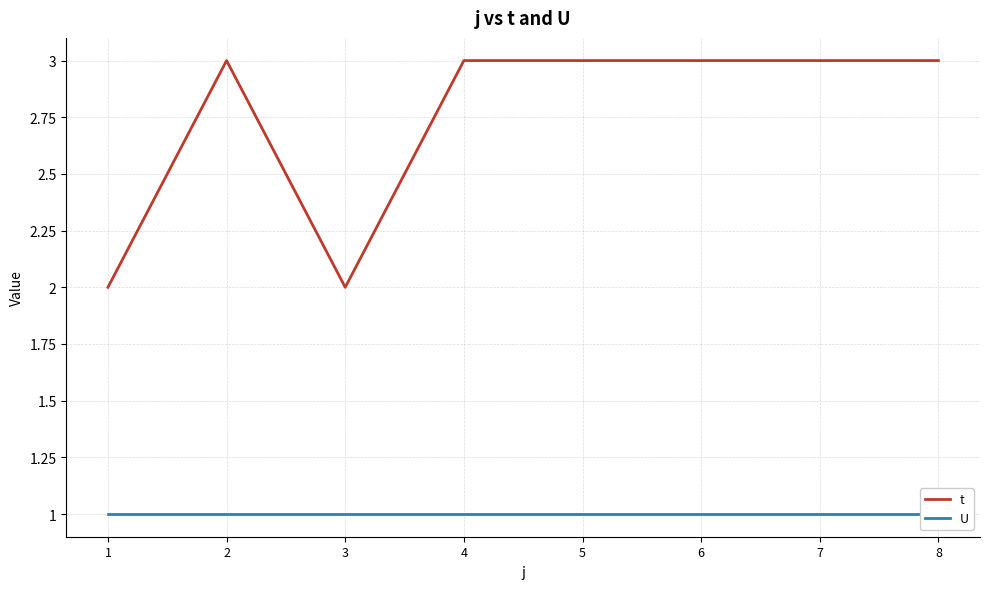

Does the chart have visible grid lines?

Yes